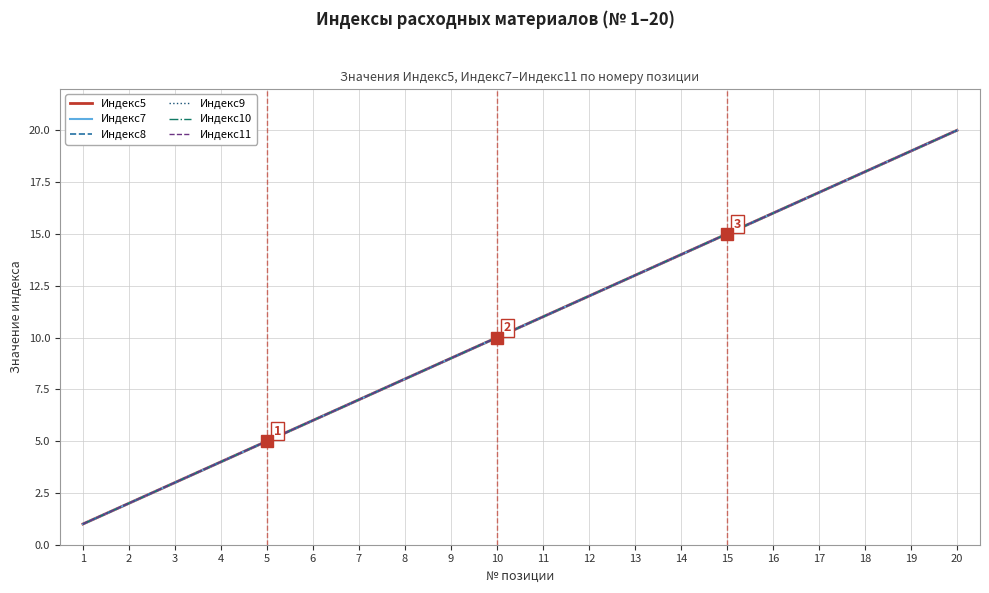

How many series are shown in this chart?

6